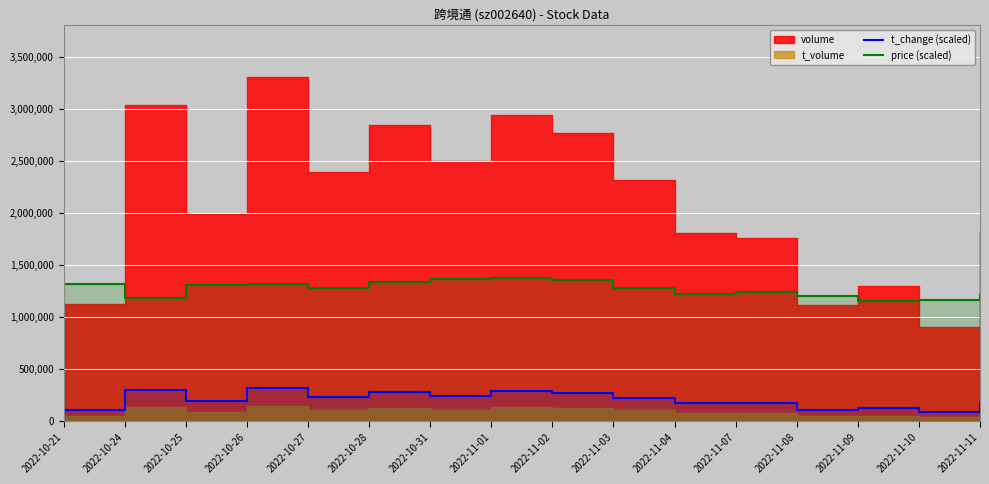

At which label does price (scaled) reach its minimum?

2022-11-09